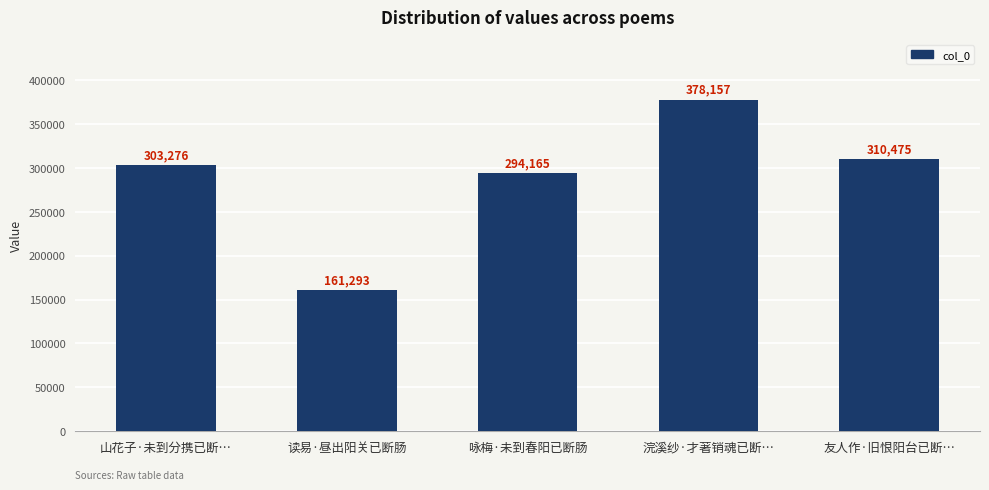

At which label is the value closest to 269725?

咏梅·未到春阳已断肠